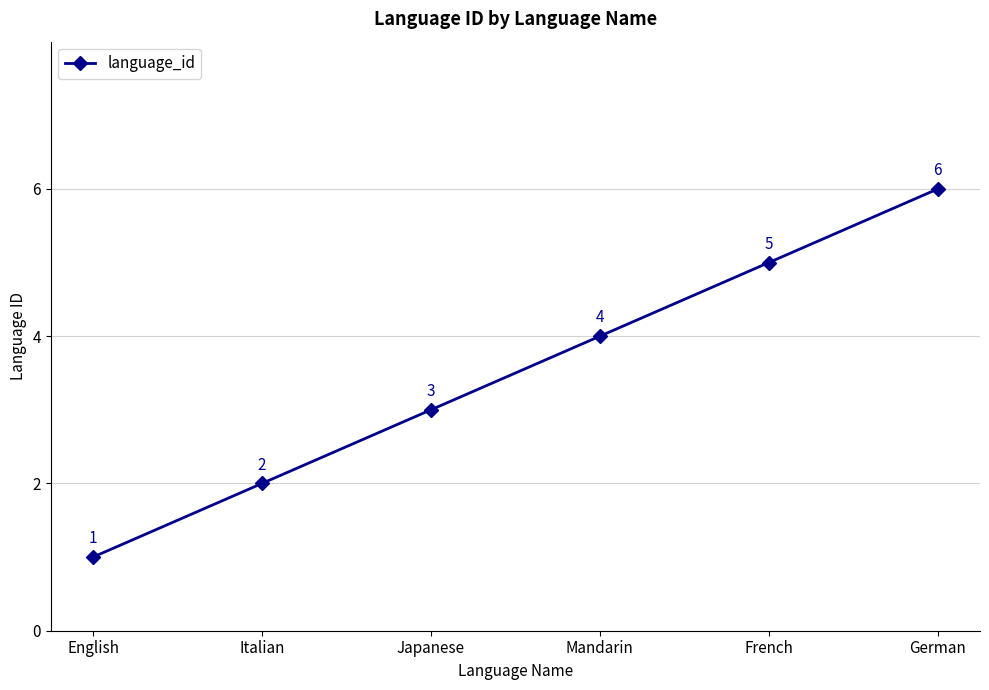

What is the change in value from Mandarin to German?

+2